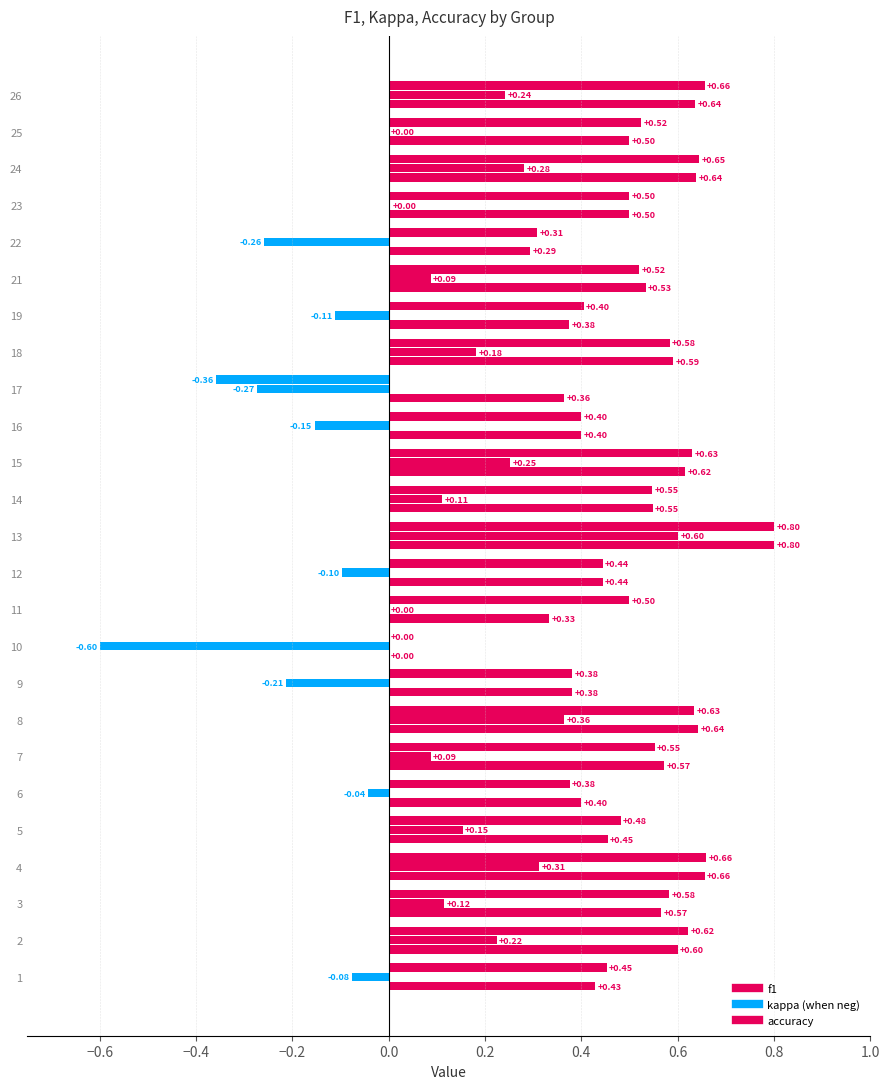

How many data points does each series have?

25